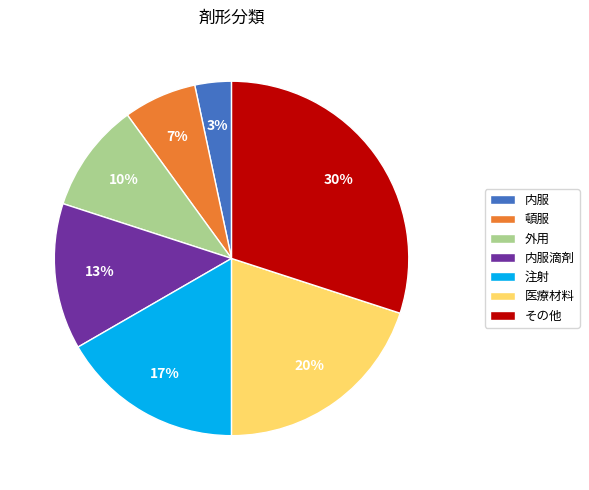

To the nearest percent, what is the average slice percentage?

14%